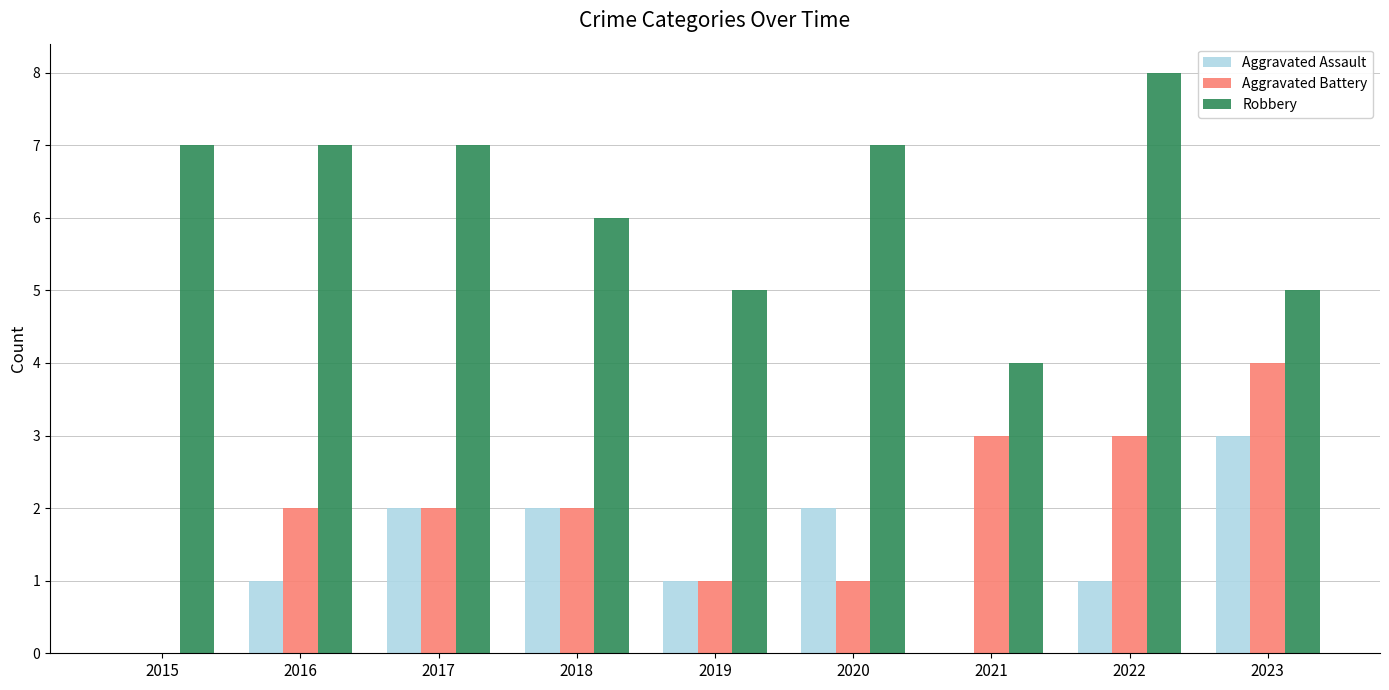

Read the Aggravated Assault value at 2023.

3